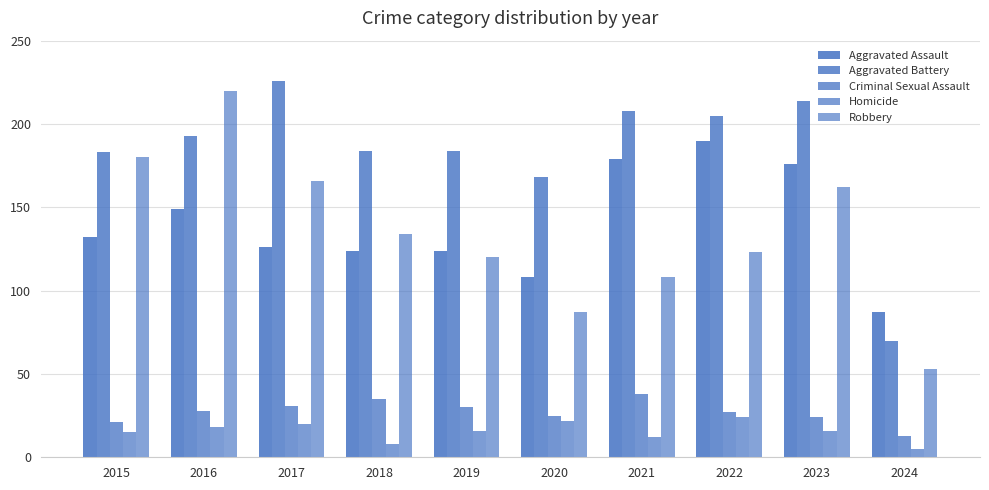

At which label is Robbery closest to 136?

2018